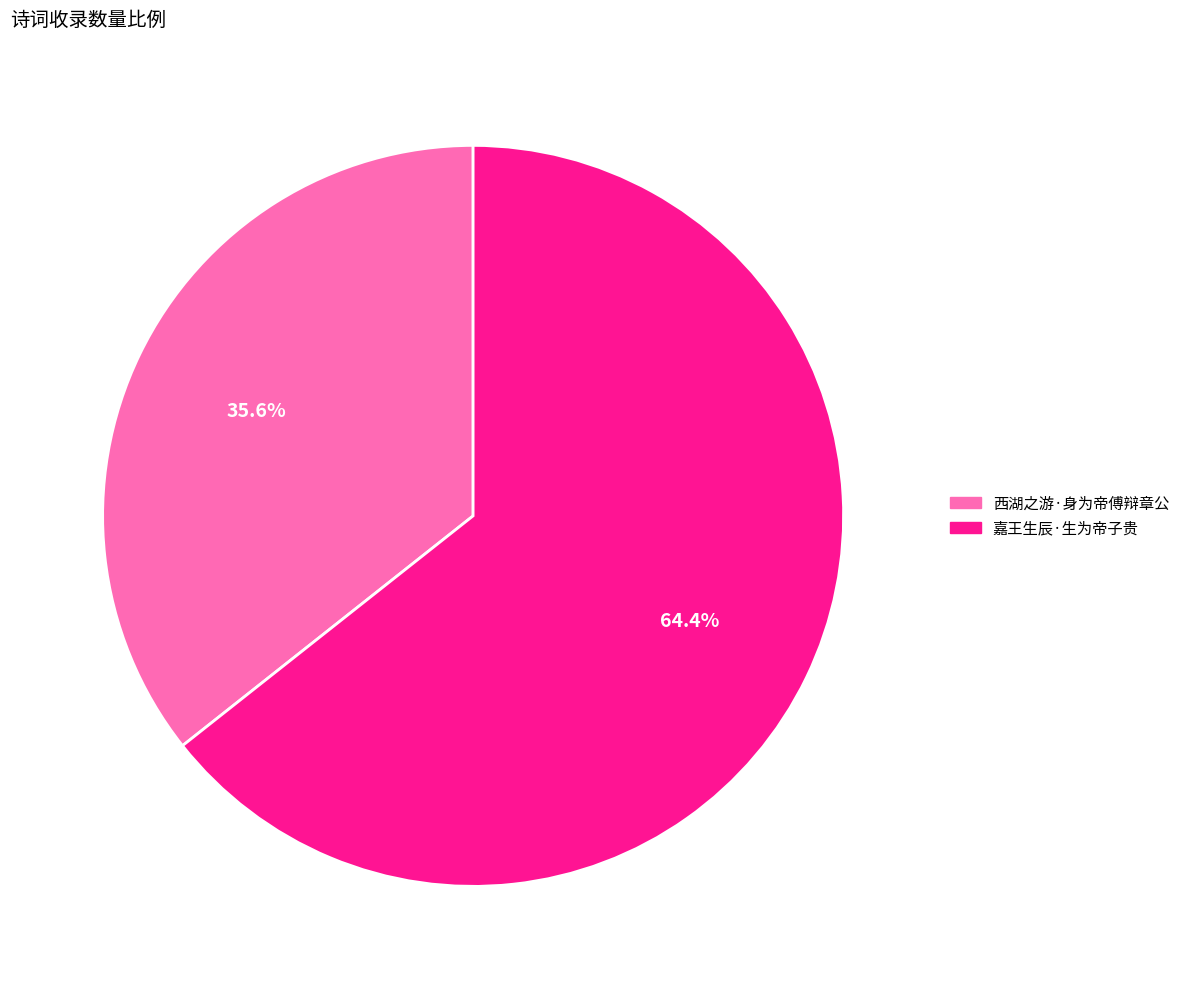

How many segments does this pie chart have?

2